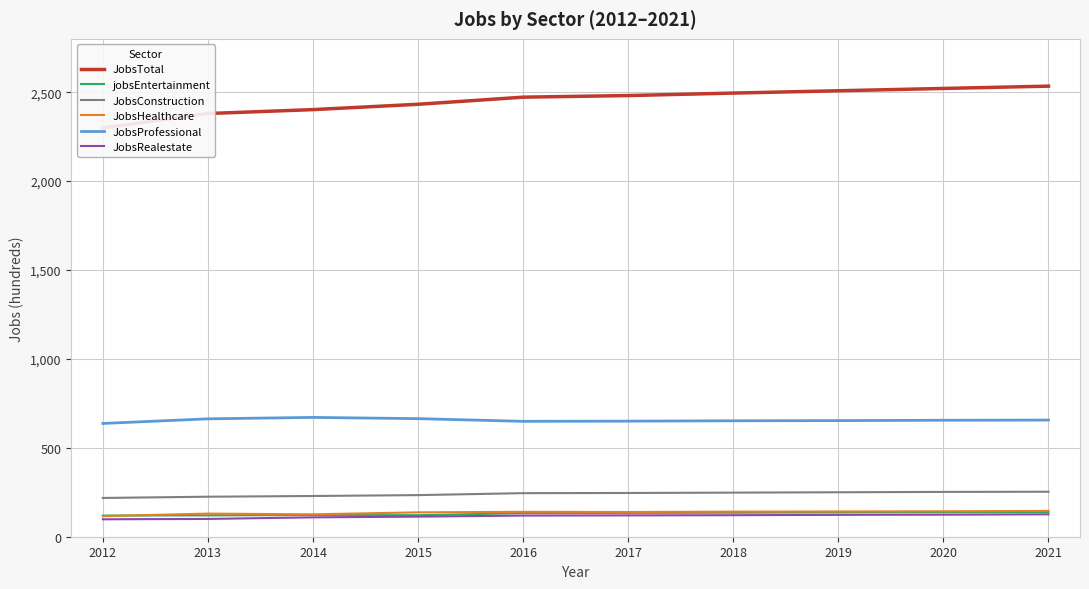

True or false: jobsEntertainment and JobsProfessional cross at least once.

False